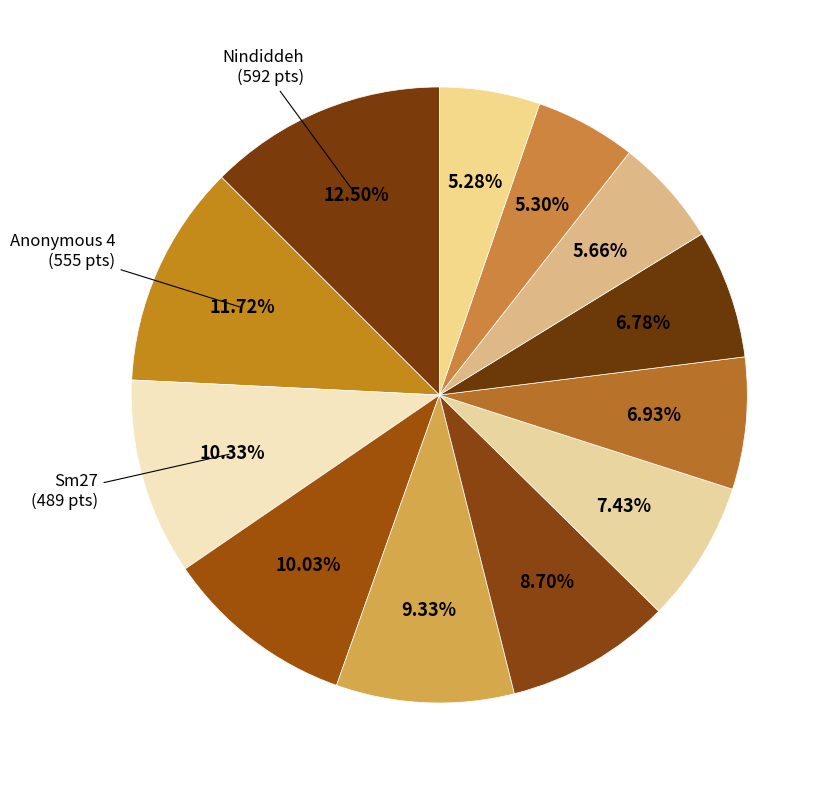

How many slices are in this pie chart?

12